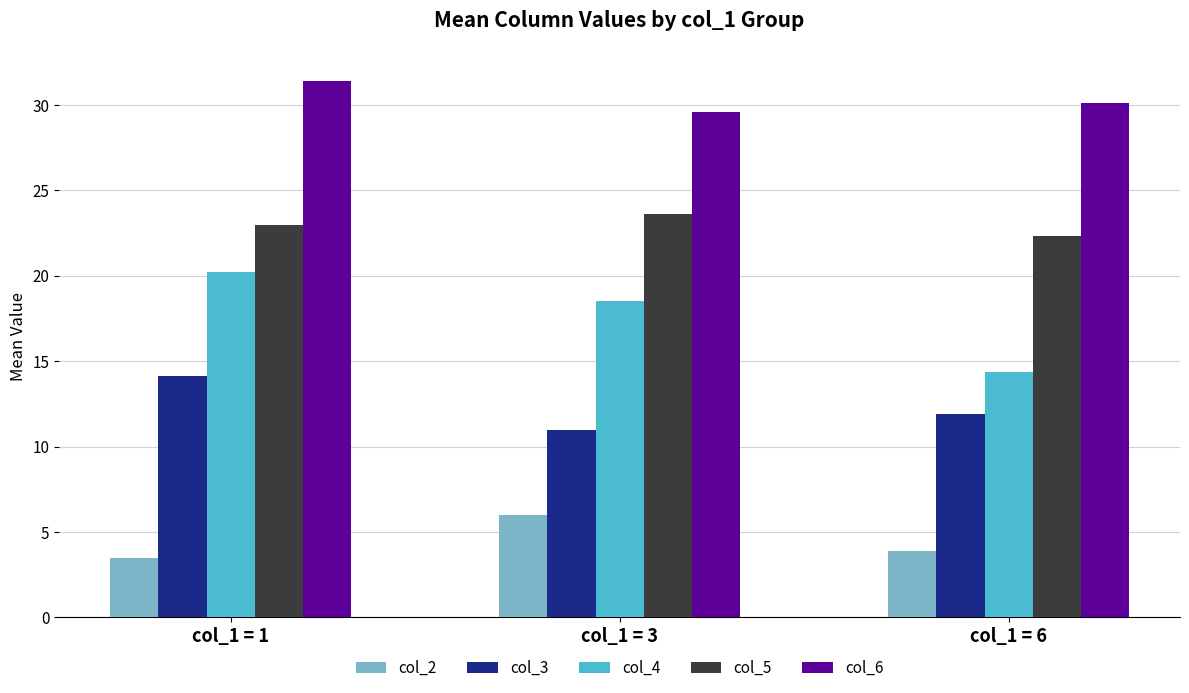

How many data points does each series have?

3